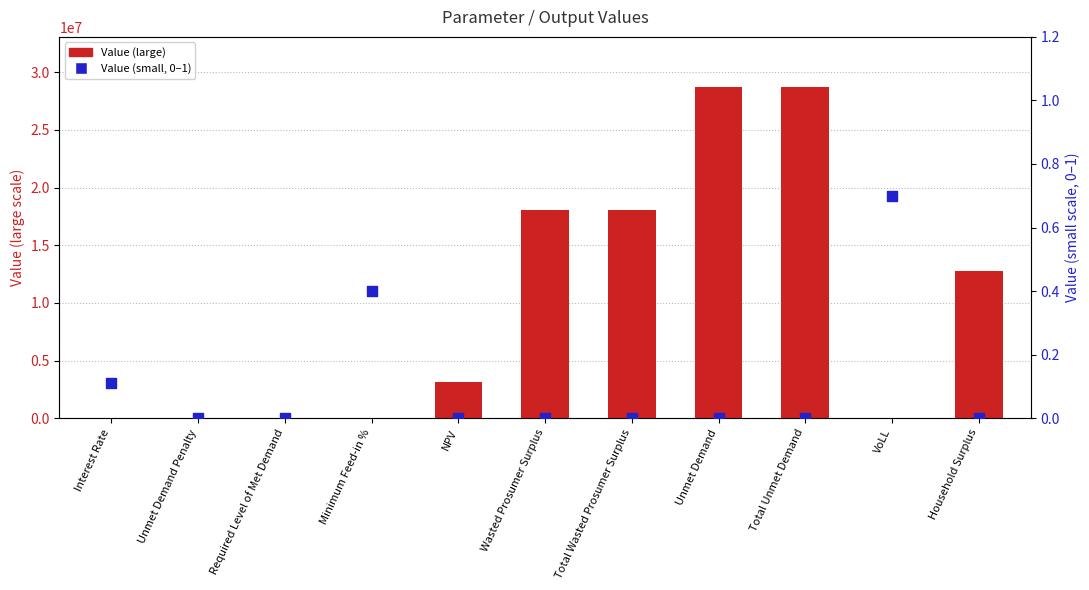

What are all the series names shown in the legend?

Value (large), Value (small)